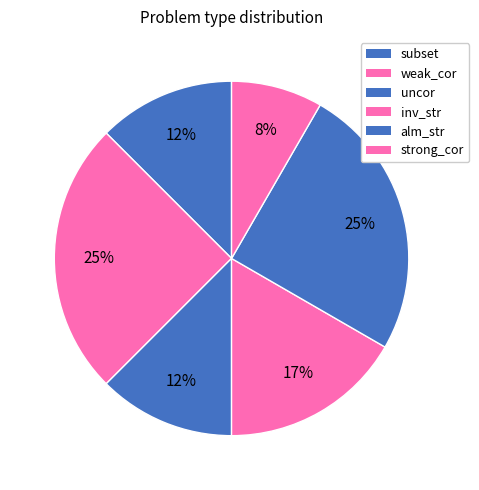

How many slices are in this pie chart?

6